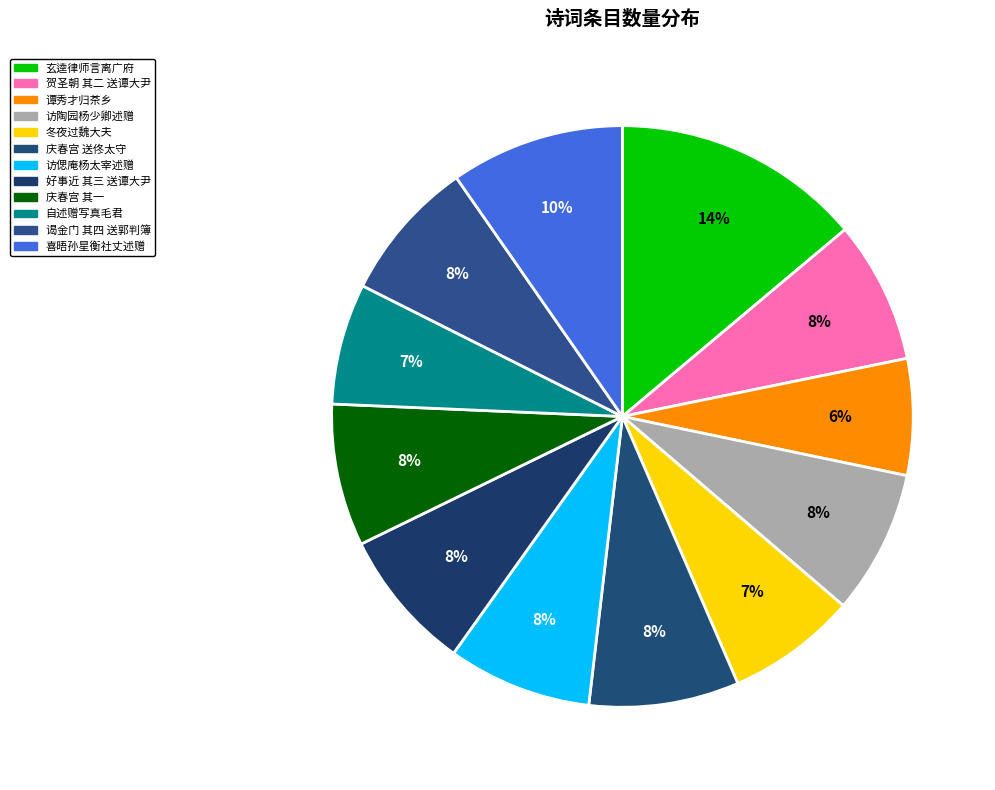

Count the number of slices in the pie.

12